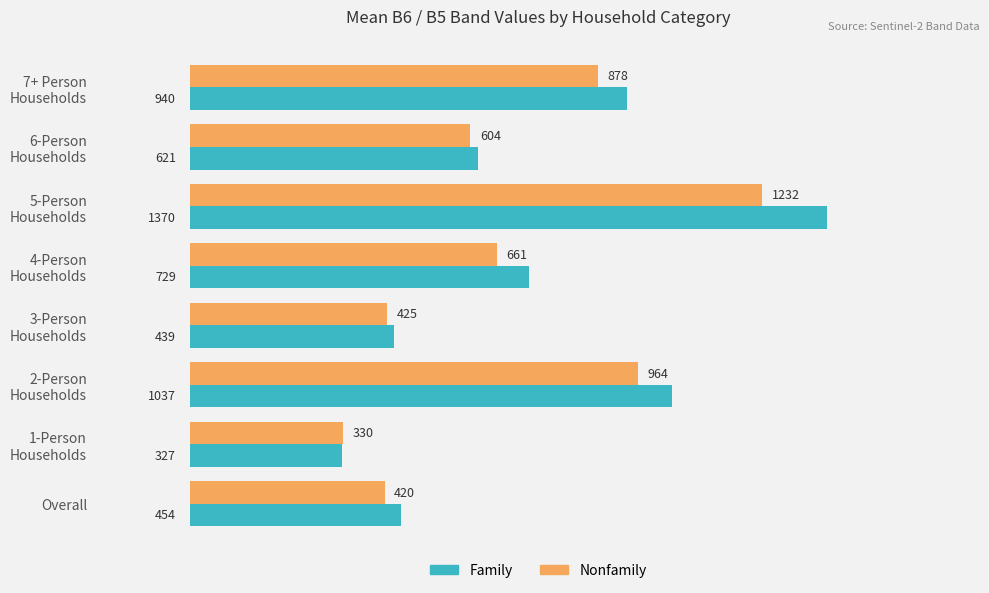

What is the difference between the maximum and second lowest values in the Family series?

931